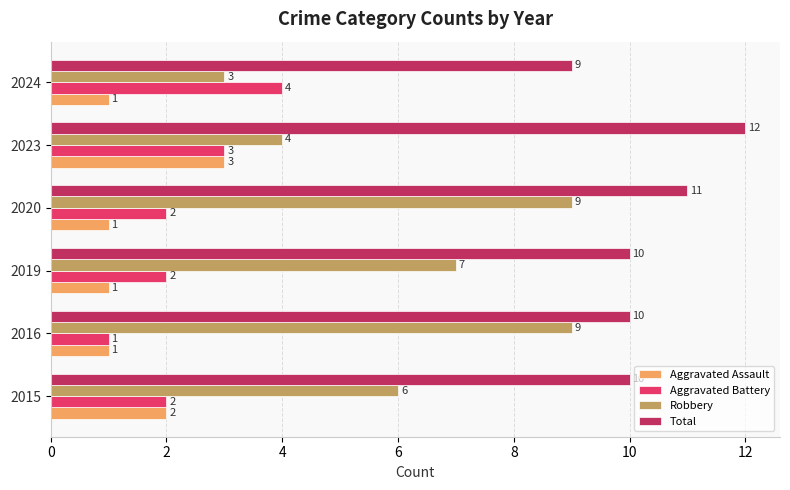

Read the Robbery value at 2020.

9